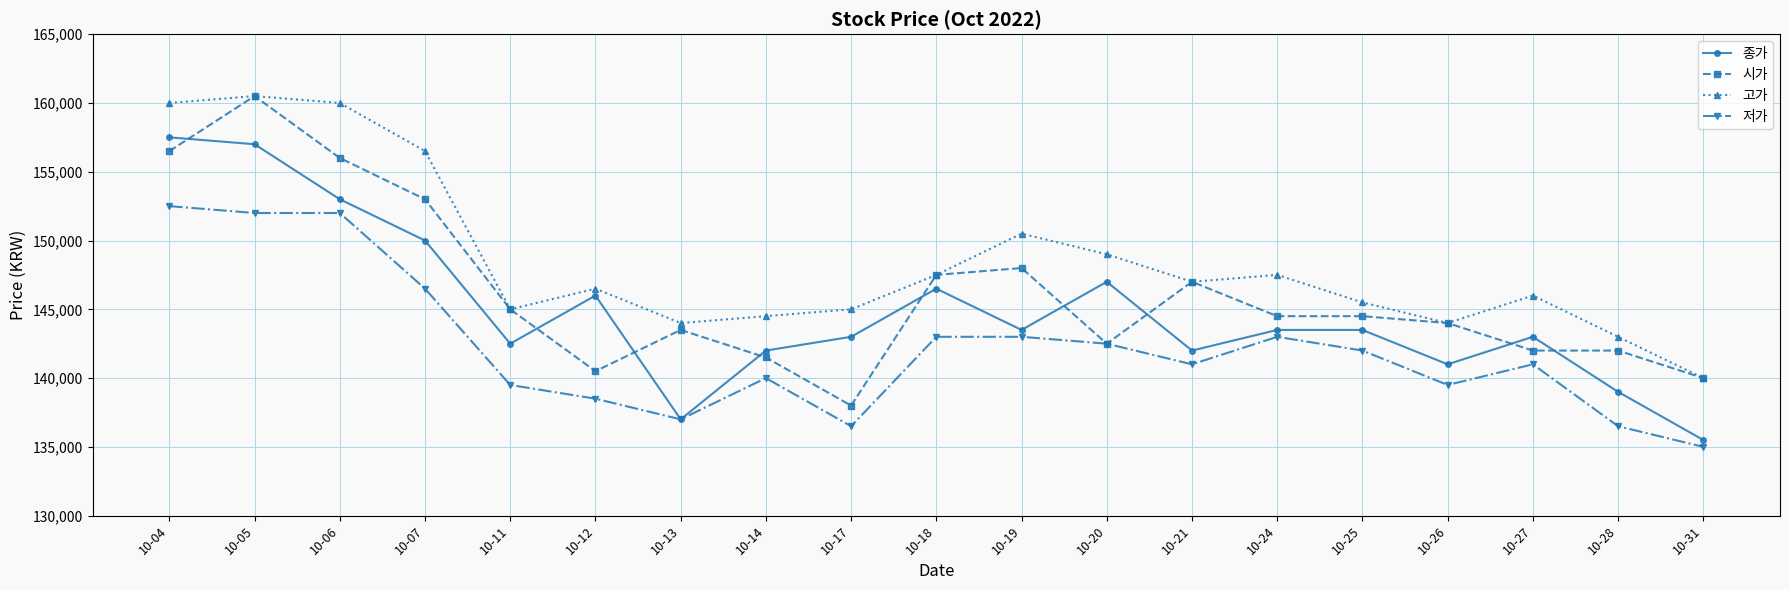

What is the value of the 시가 point at the 11th from the left?

148000